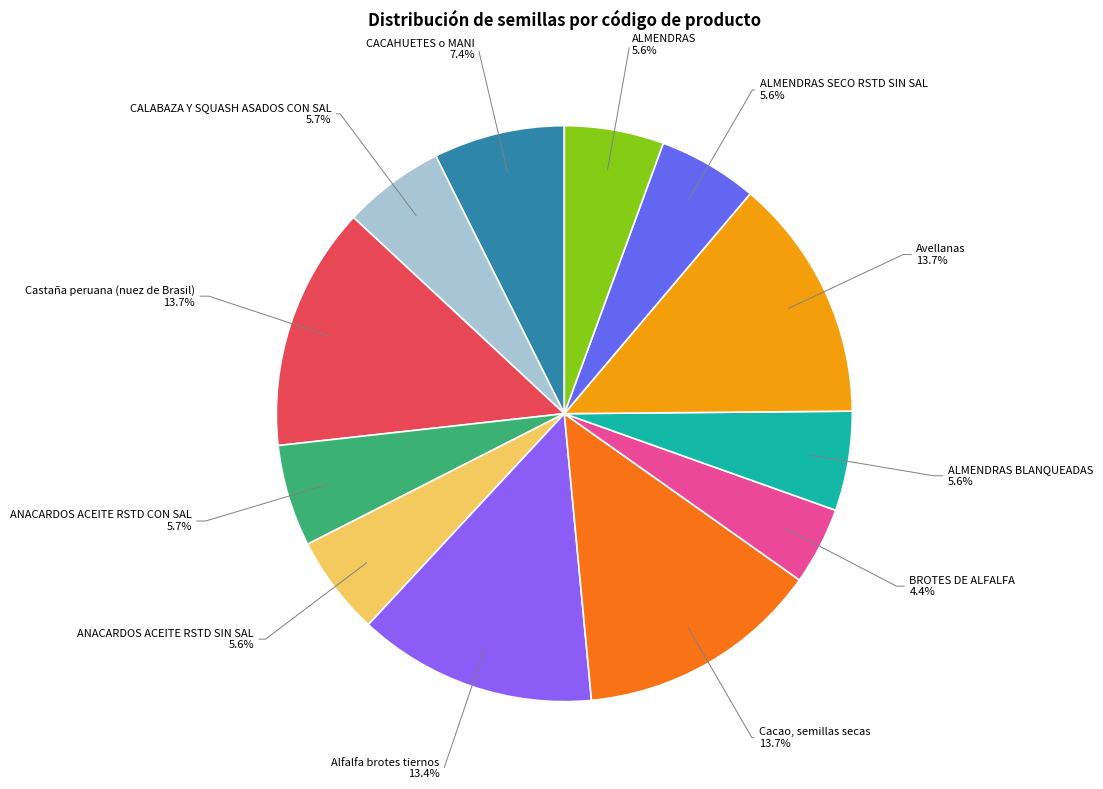

What is the total percentage of ALMENDRAS BLANQUEADAS and Alfalfa brotes tiernos?

19.0%